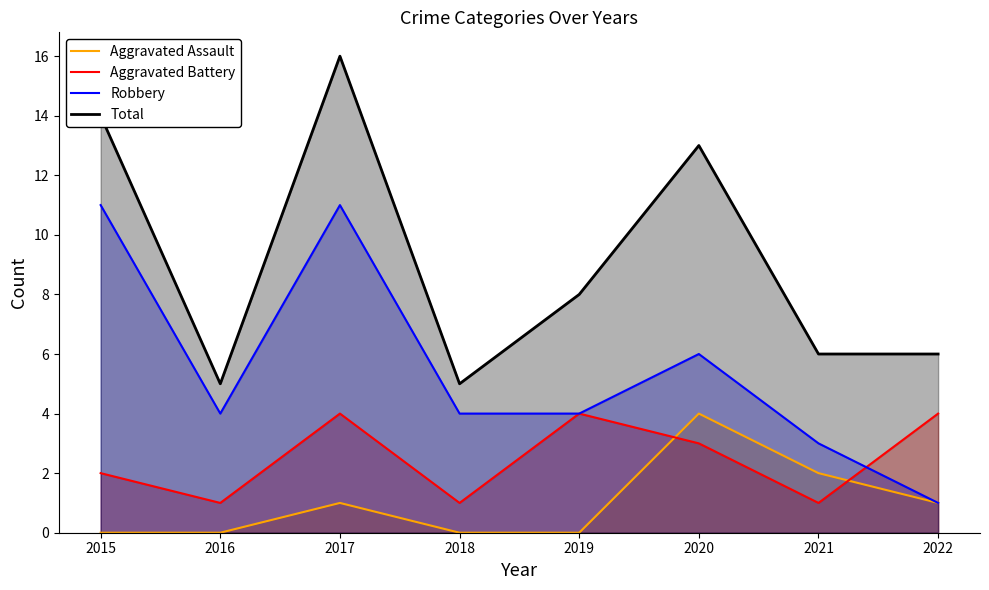

What are all the series names shown in the legend?

Aggravated Assault, Aggravated Battery, Robbery, Total